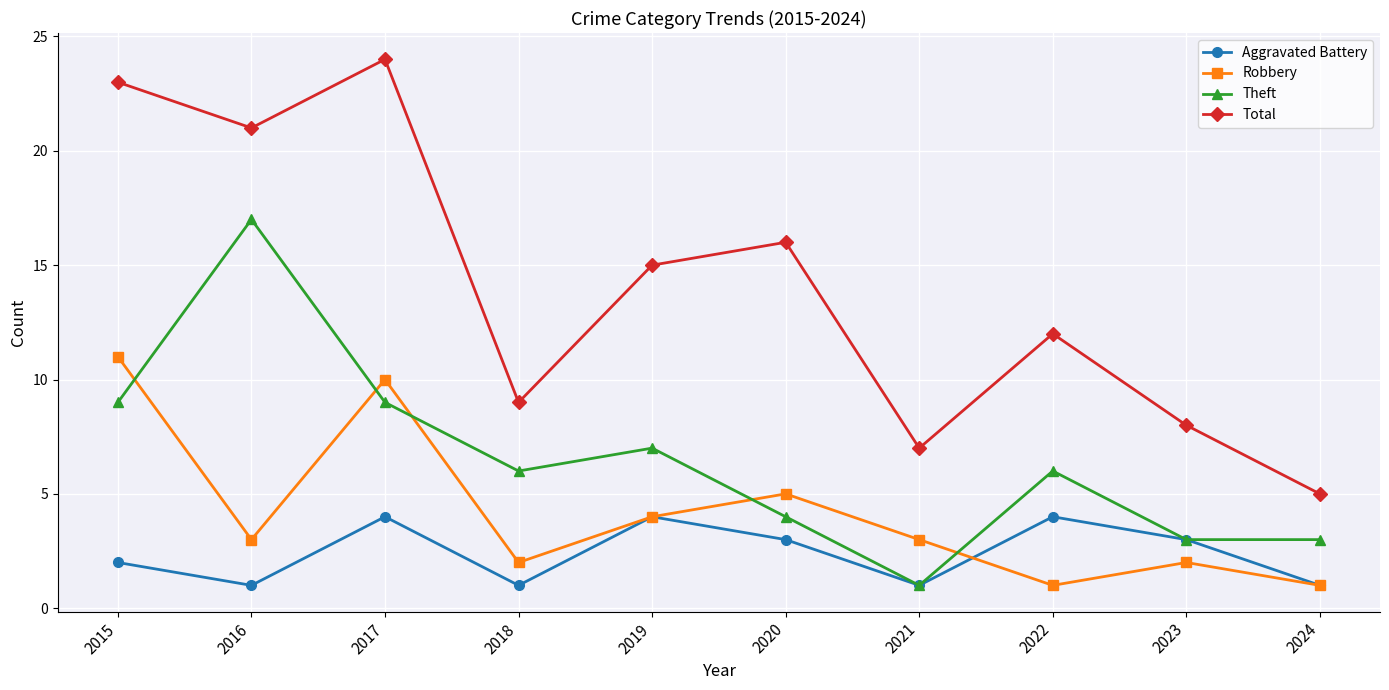

True or false: Theft has more than 1 interior local peaks.

True